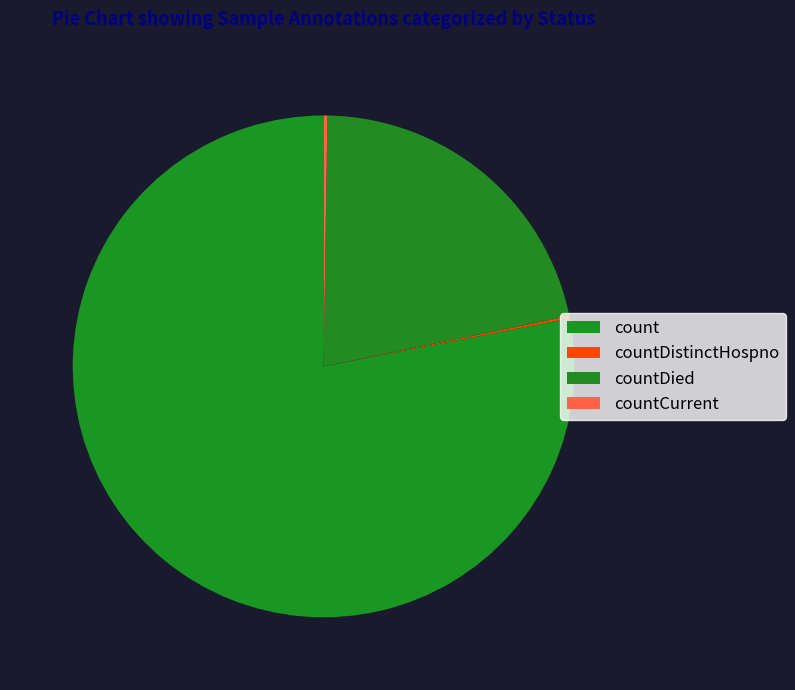

Which has a higher value, count or countDistinctHospno?

count